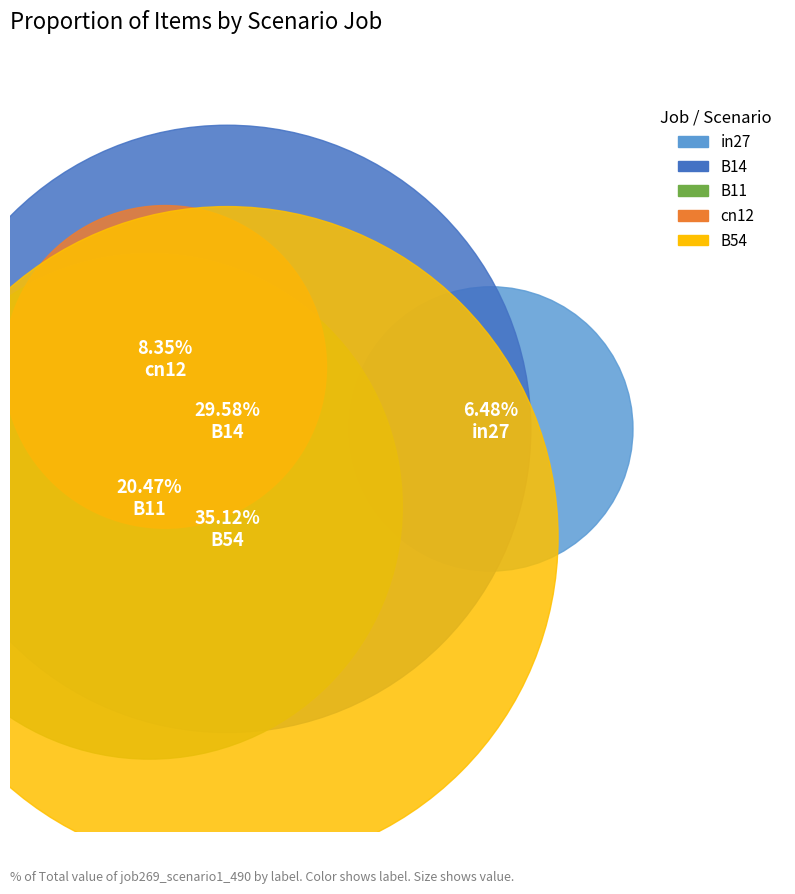

How many slices are in this pie chart?

5